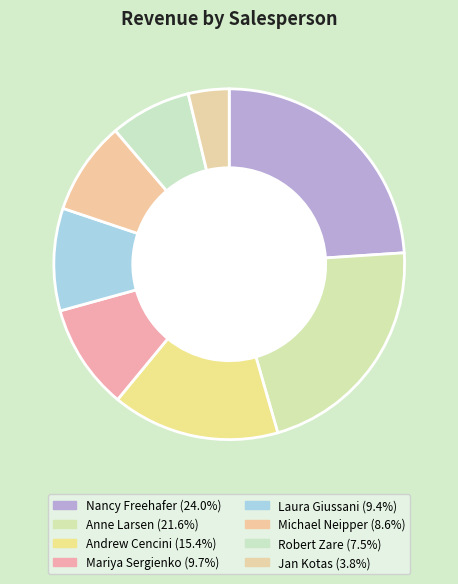

How many segments does this pie chart have?

8